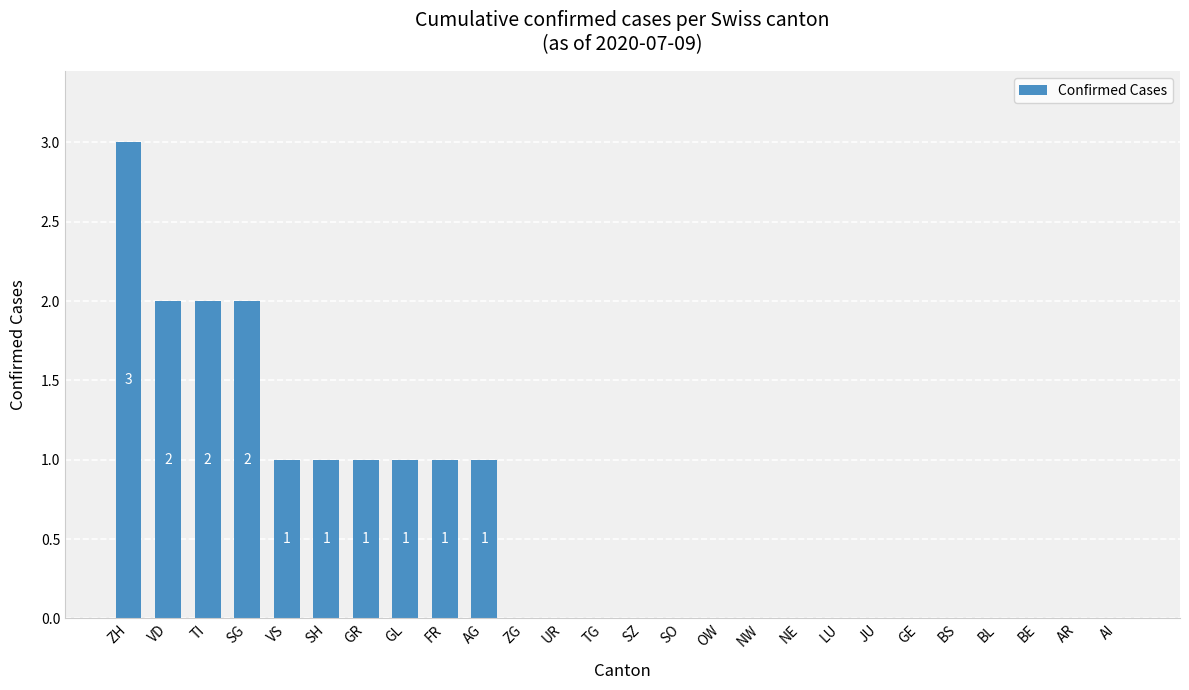

The chart shows a value of -2 at NE. True or false?

False